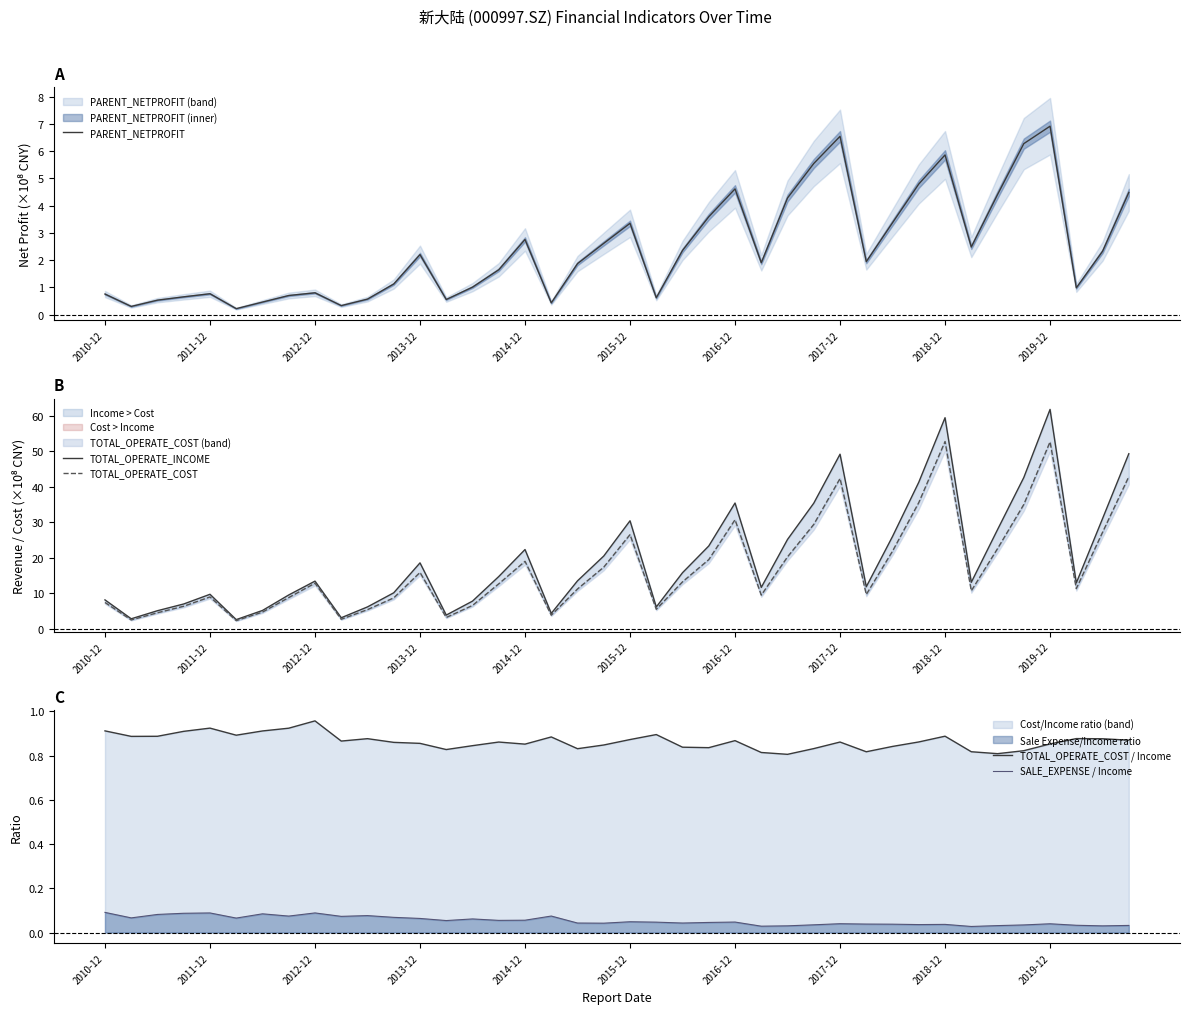

What value does the TOTAL_OPERATE_COST / Income series have at 21?

0.9